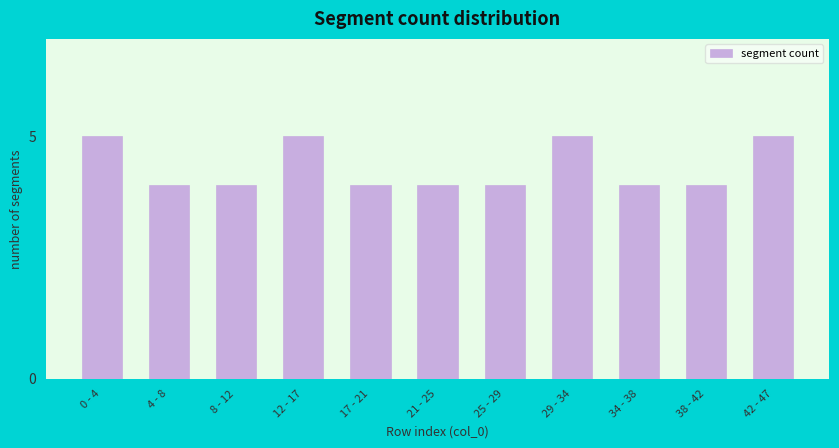

Reading left to right, transcribe all the data shown in this chart.

5	4	4	5	4	4	4	5	4	4	5